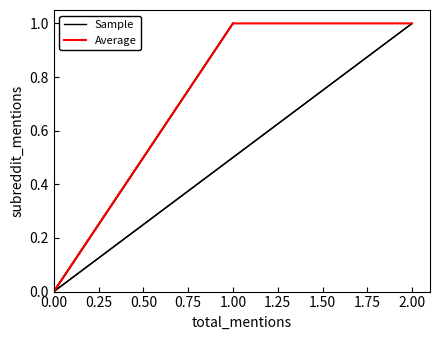

How many lines are shown in the chart?

2